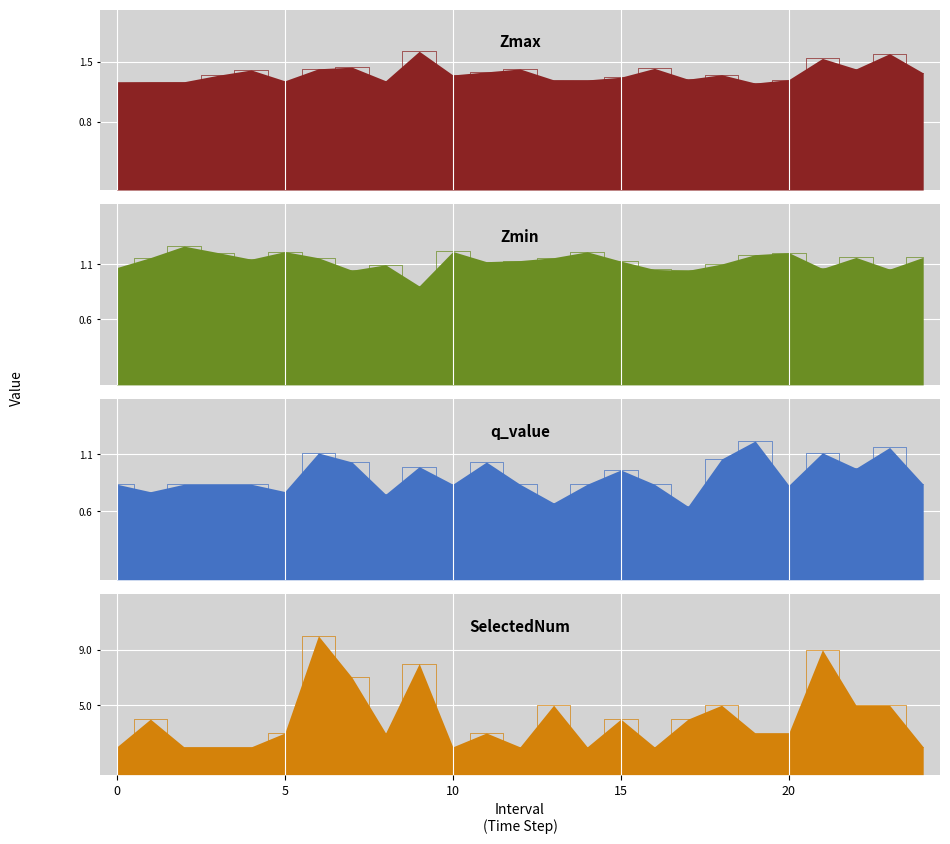

After their last crossing, which series has the higher values: q_value or Zmin?

Zmin